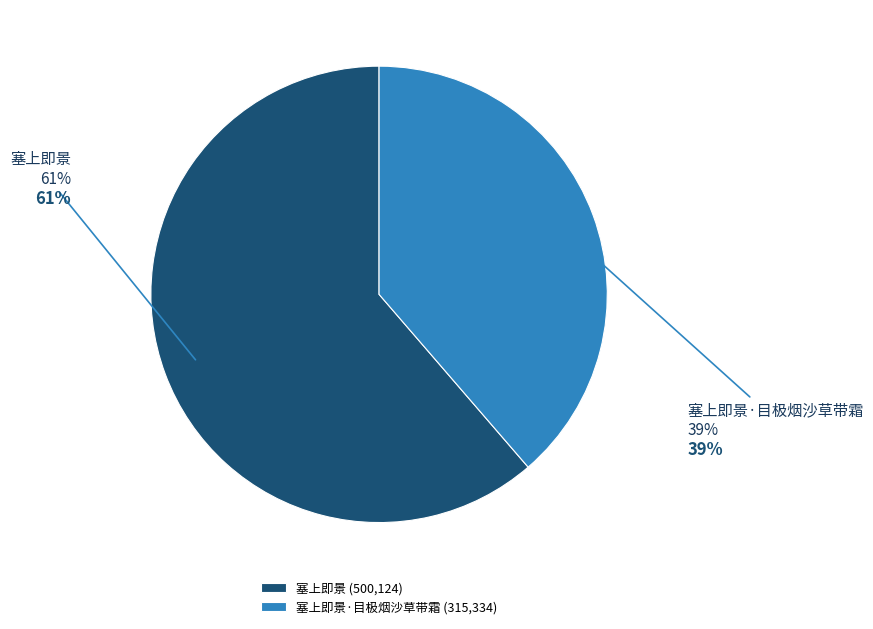

Which slice is the smallest?

塞上即景·目极烟沙草带霜